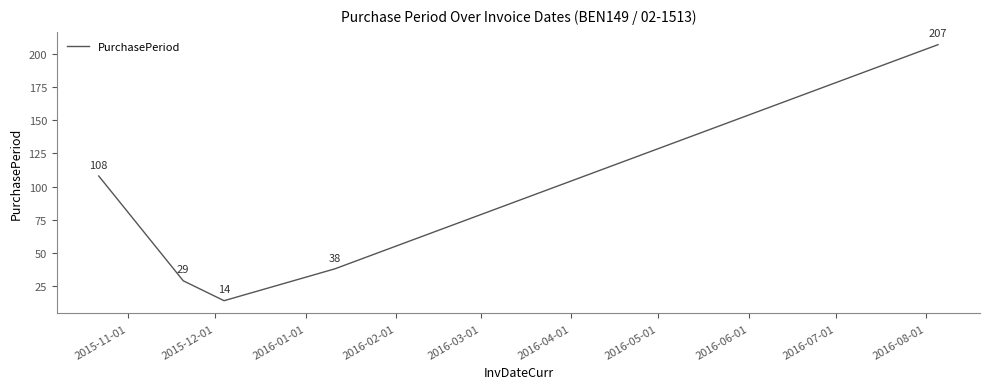

What is the smallest value displayed?

14